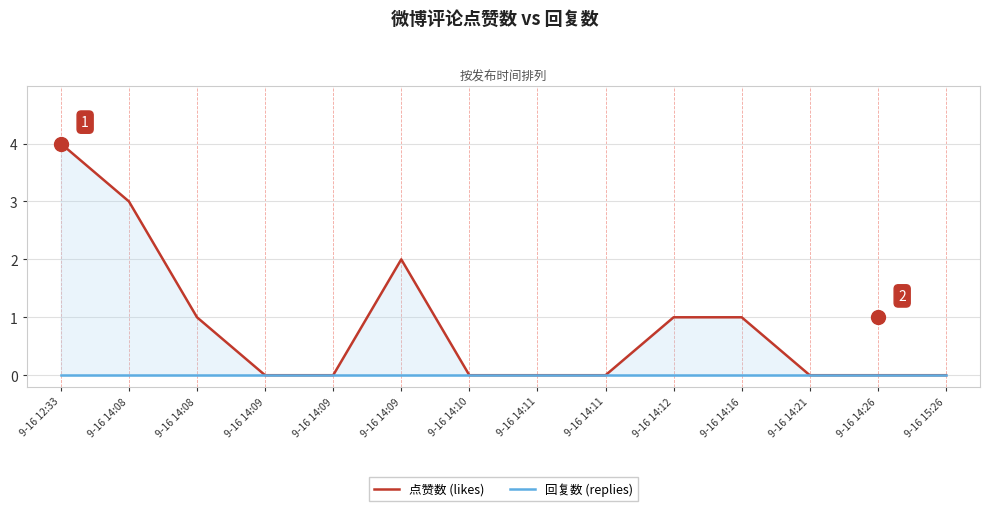

Is it true that 回复数 (replies) equals 0 at 9-16 14:09?

True